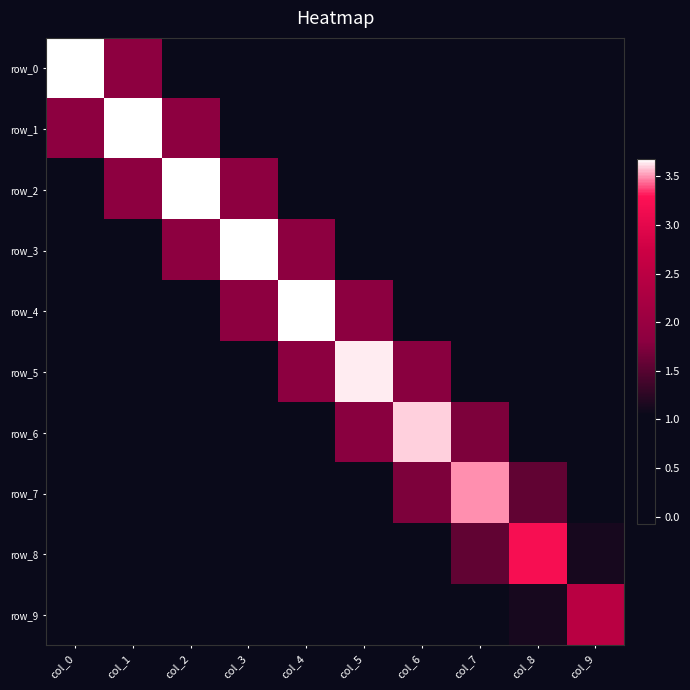

Where is row_3 nearest to the value 1?

col_1